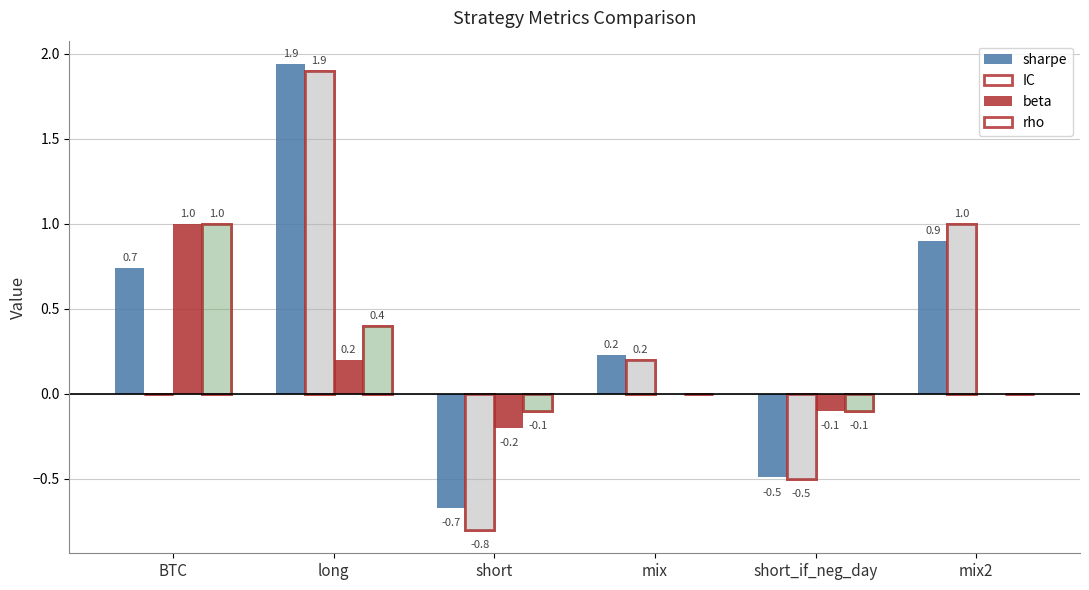

What is the label of the 4th bar from the right?

short